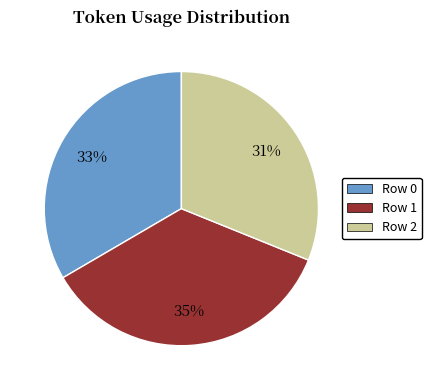

Which category has the smallest portion of the pie?

Row 2